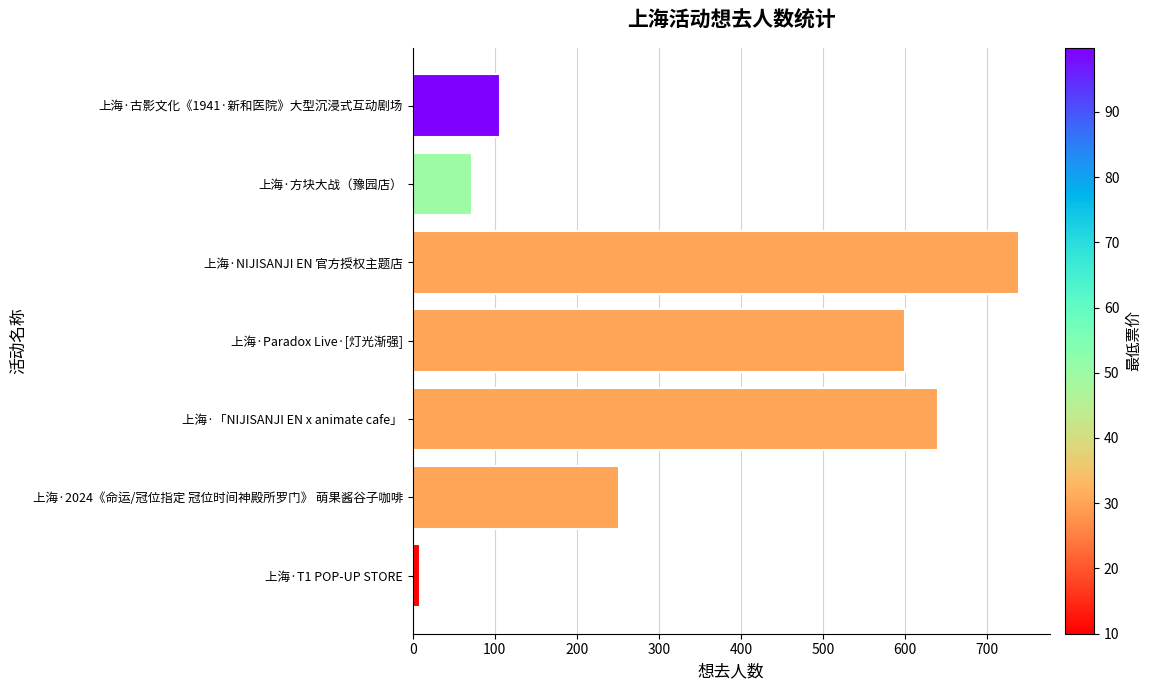

What is the difference between the values at 上海·Paradox Live·[灯光渐强] and 上海·古影文化《1941·新和医院》大型沉浸式互动剧场?

494